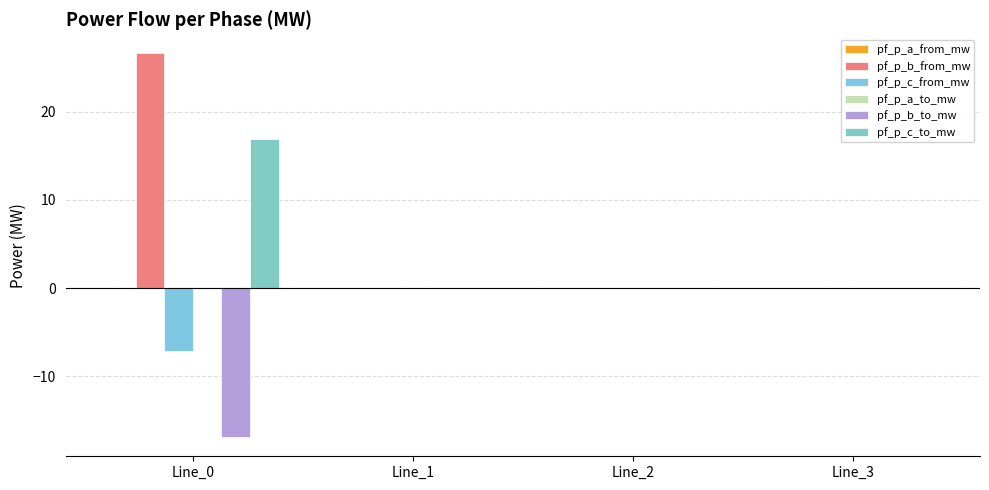

At which category is the sum across all series the highest?

Line_0